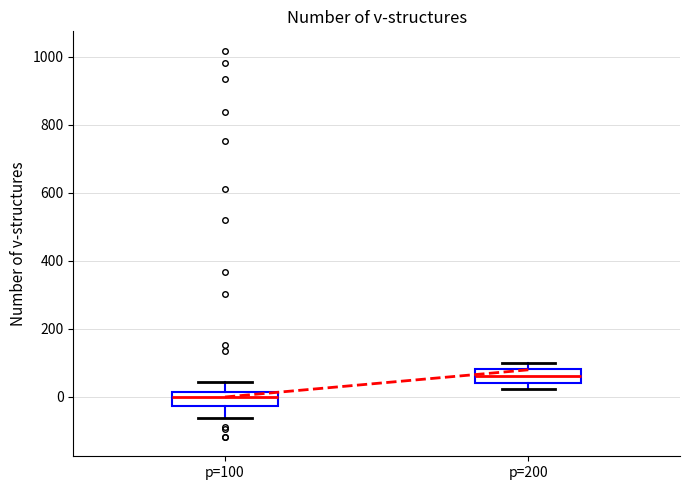

Where does the median line of the box for p=200 sit on the y-axis? The values are not printed on the chart, so give them approximately, as read against the axis.

60